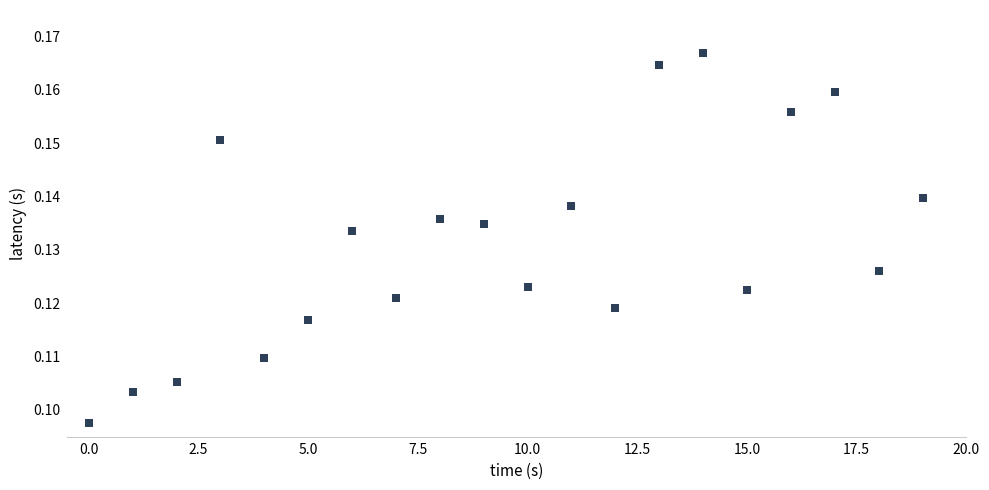

How many points are shown in the scatter plot?

20